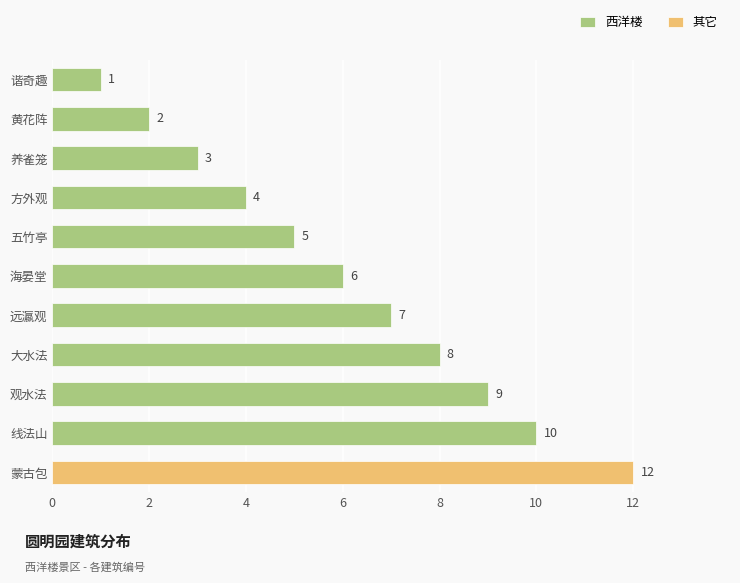

At which label is 西洋楼 closest to 5?

五竹亭